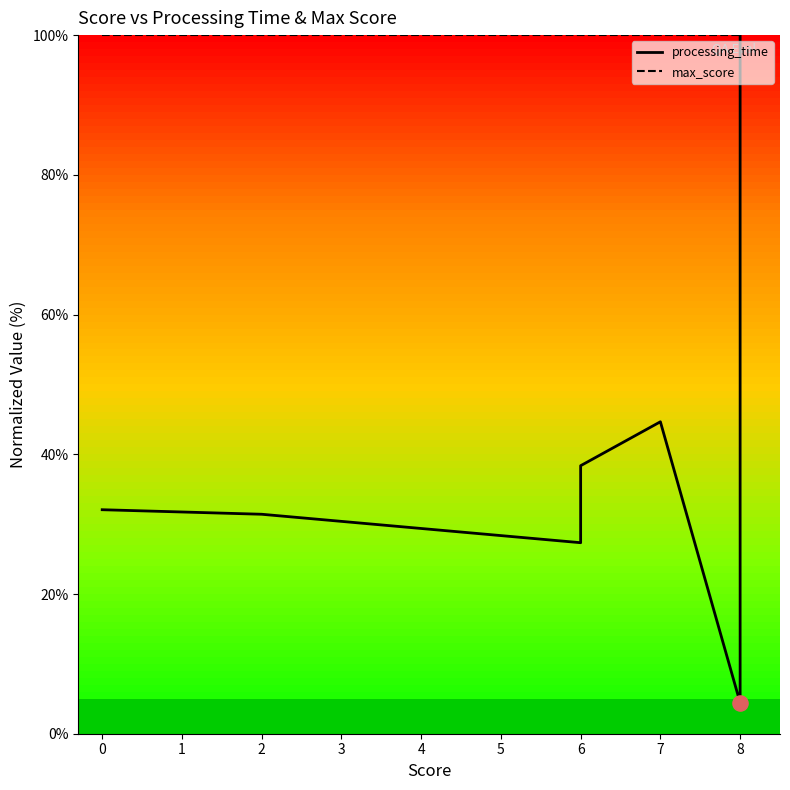

What is the total value across all series at 8?

104.4